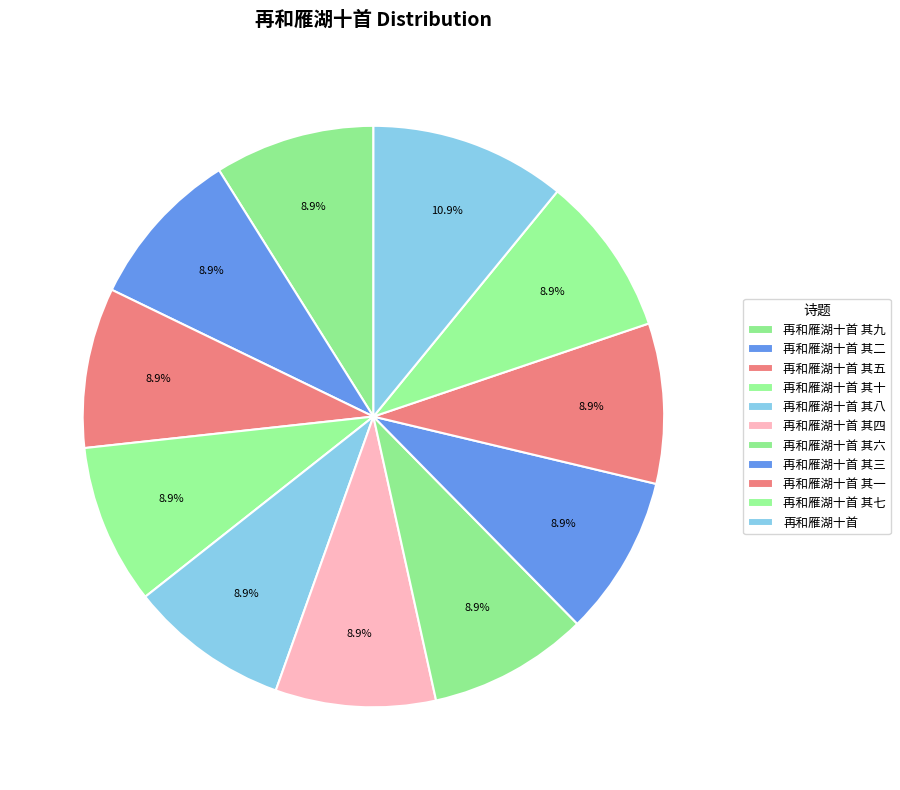

What percentage do 再和雁湖十首 其五 and 再和雁湖十首 其三 together represent?

17.8%